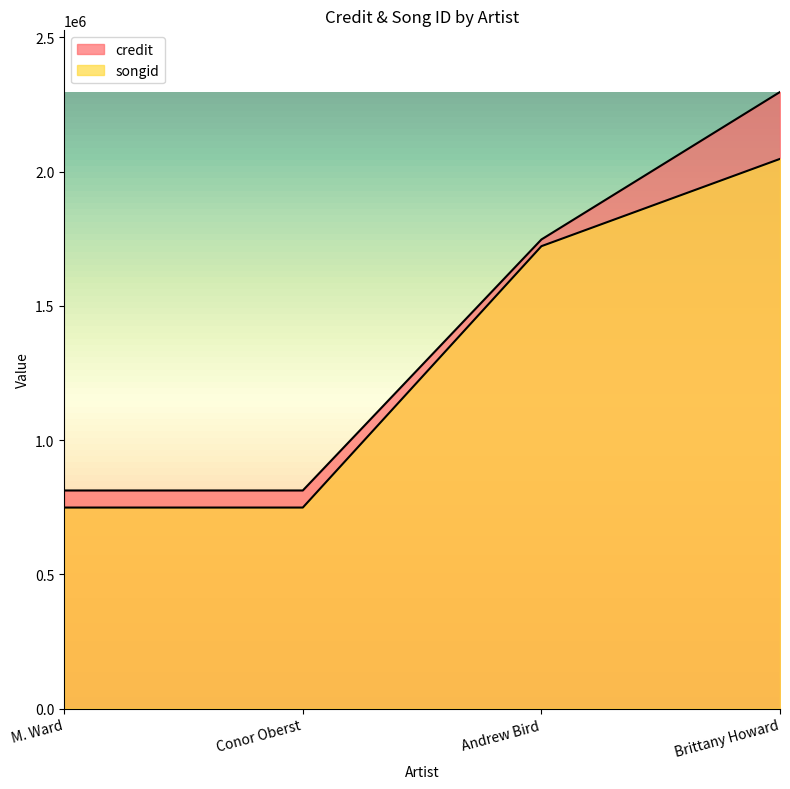

What is the maximum value for songid?

2047000